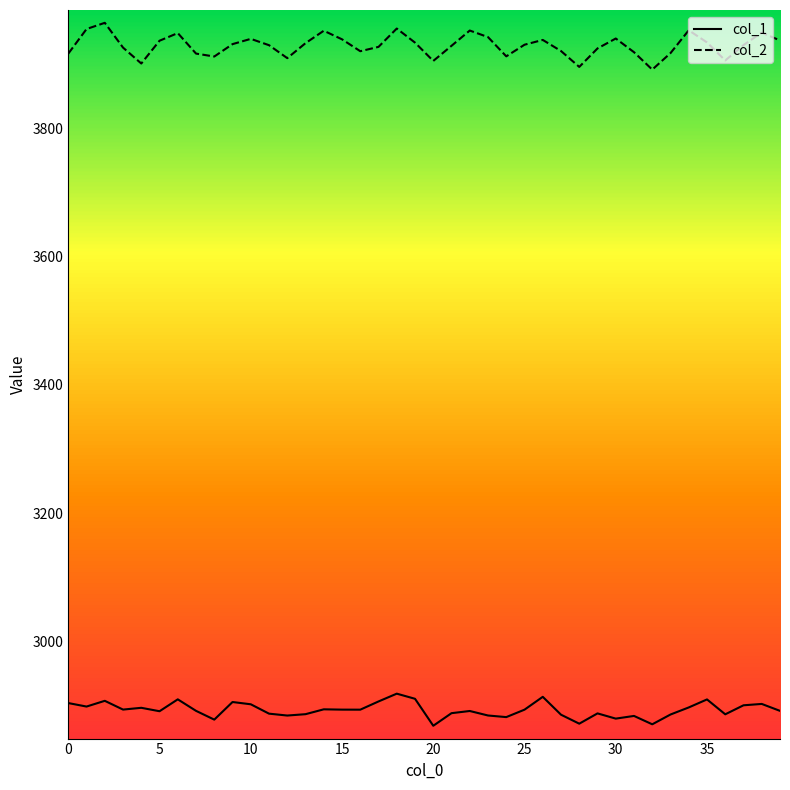

What is the lowest value of the col_2 series?

3891.9